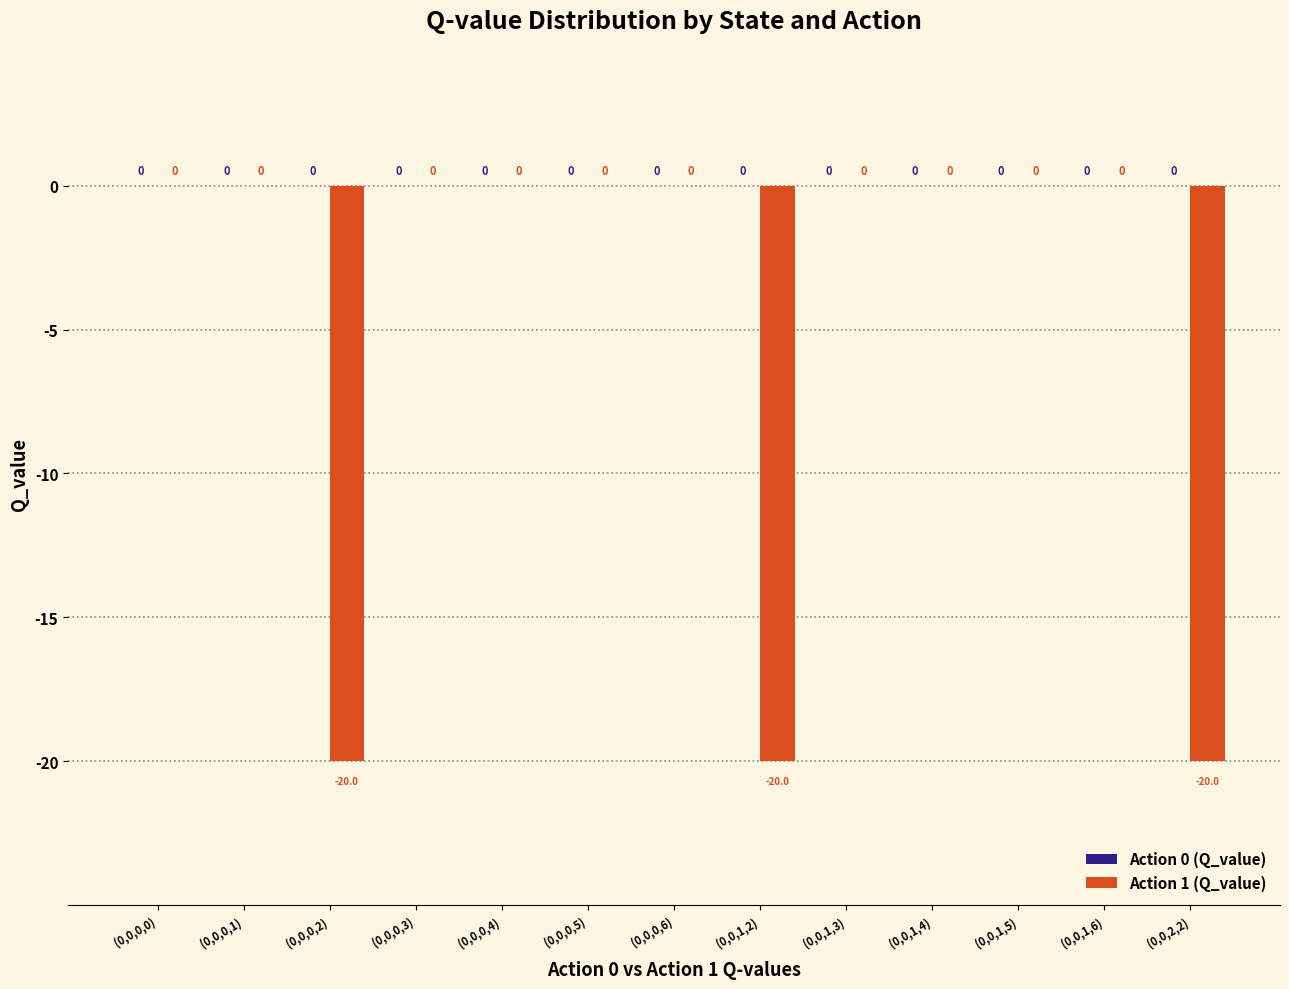

Read the value at (0,0,0,2).

-20.0